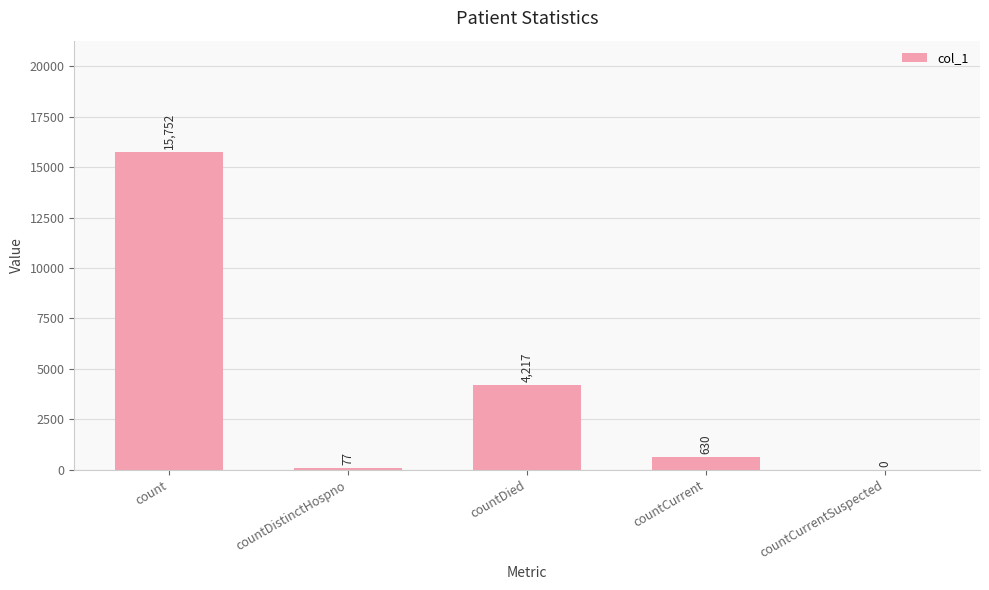

What is the sum of all values?

20676